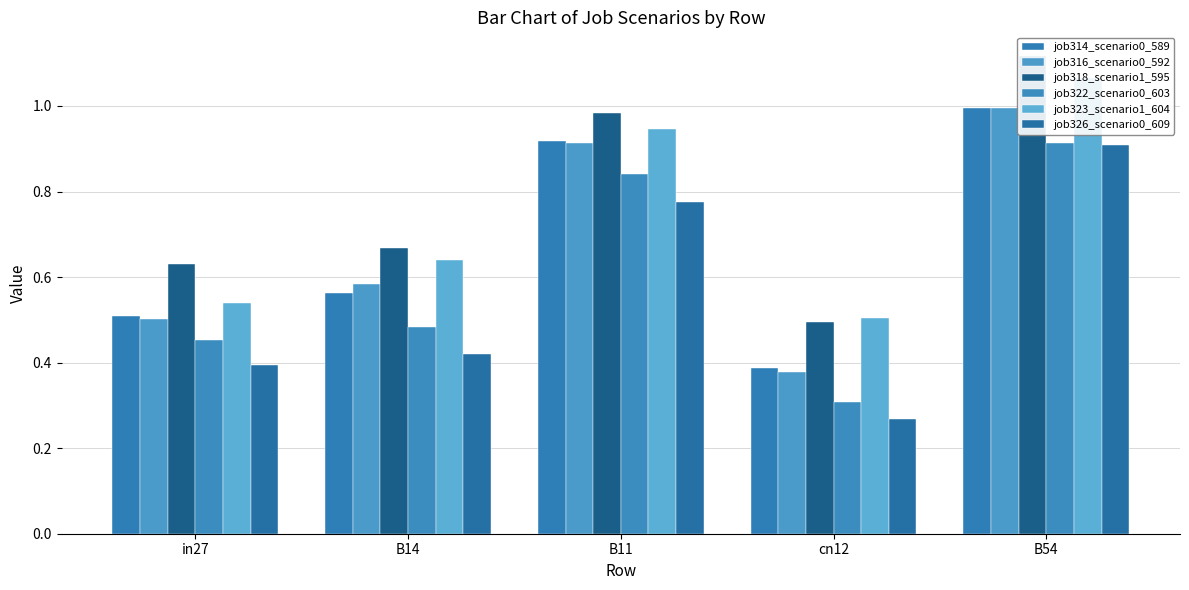

True or false: job326_scenario0_609 has a value of 0.2 at B14.

False